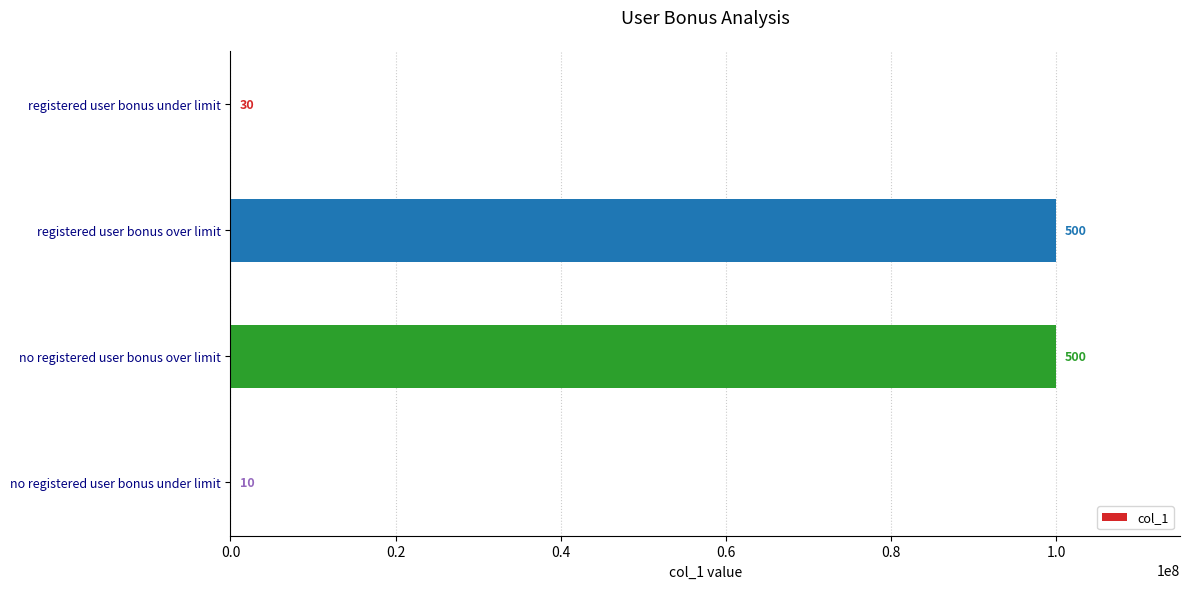

What is the difference between the second highest and second lowest values?

99900000